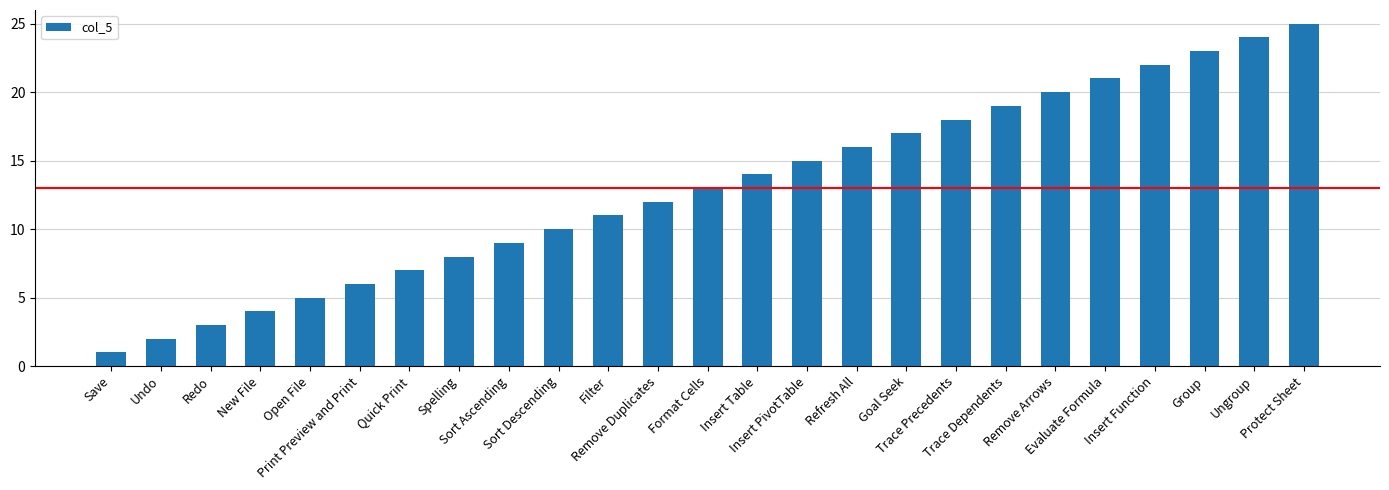

How many bars are there in total?

25